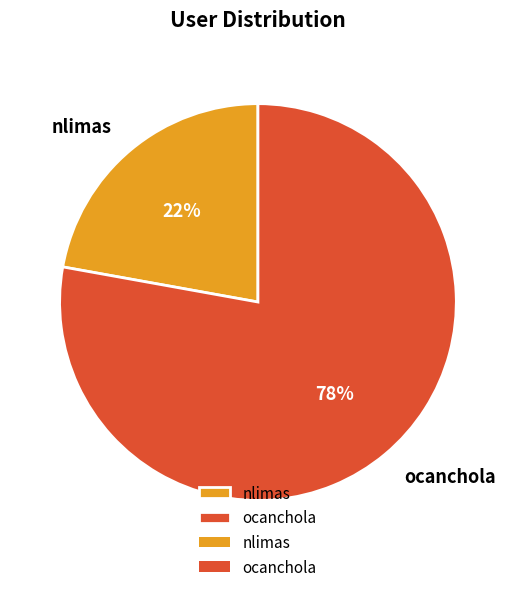

The ocanchola slice represents 65% of the pie. True or false?

False